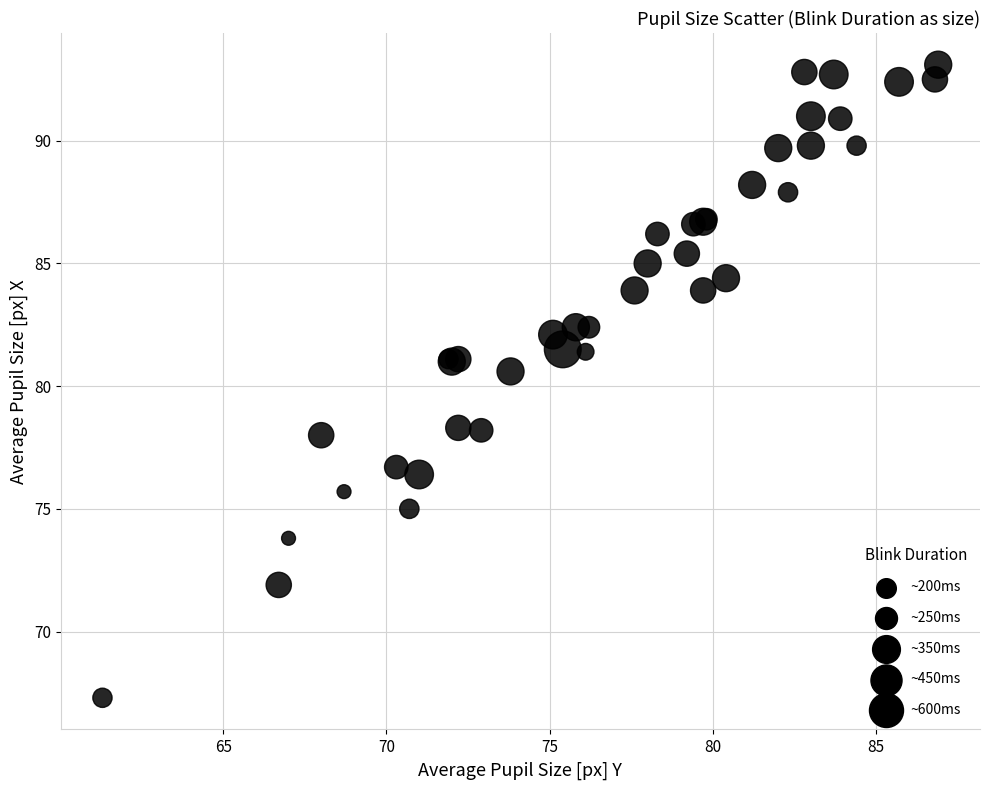

What Y value in the scatter plot is closest to 80?

80.6